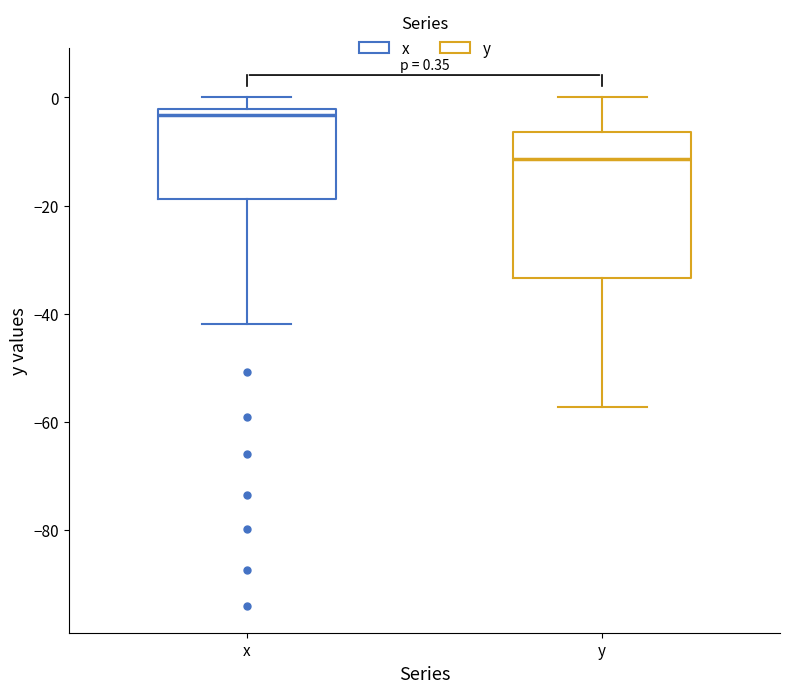

Comparing the boxes themselves (not the whiskers), which one is the tallest?

y